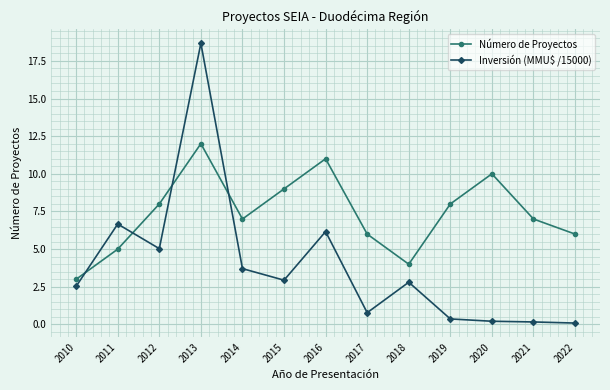

How many Número de Proyectos values are between 6 and 9?

7